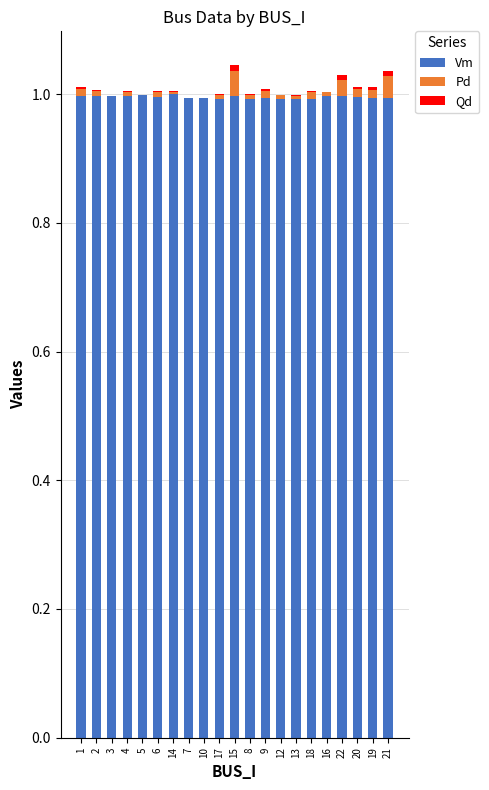

True or false: Vm has a value of 1.0 at 4.

True